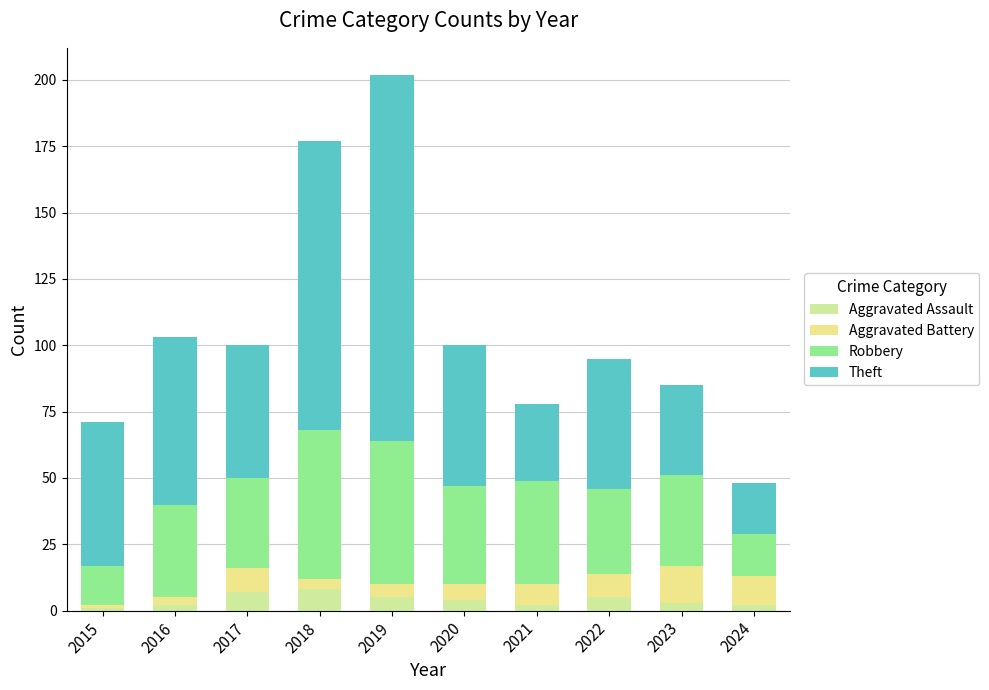

Are the bars grouped side by side (vs. stacked)?

No